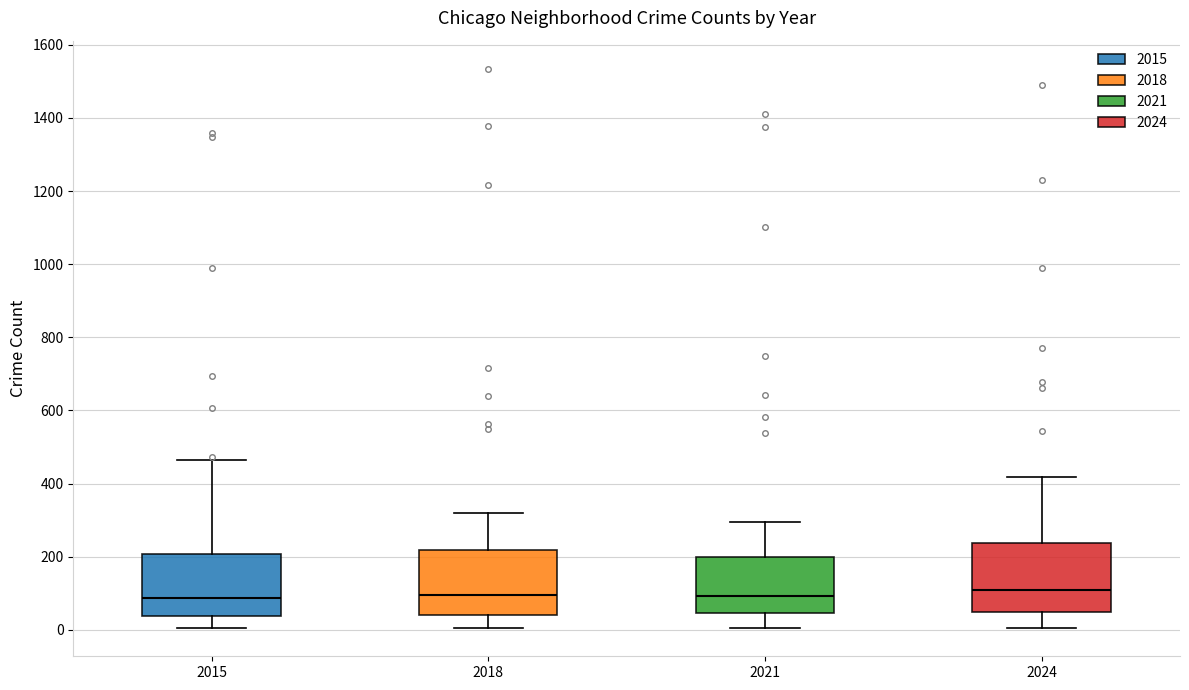

Reading left to right, read every box against the y-axis: the position of its median line, the range the box covers, and the ends of its whiskers. The values are not printed on the chart, so give them approximately, as read against the axis.

2015: median 80, box 40 to 200, whiskers 0 to 460
2018: median 100, box 40 to 220, whiskers 0 to 320
2021: median 100, box 40 to 200, whiskers 0 to 300
2024: median 100, box 40 to 240, whiskers 0 to 420